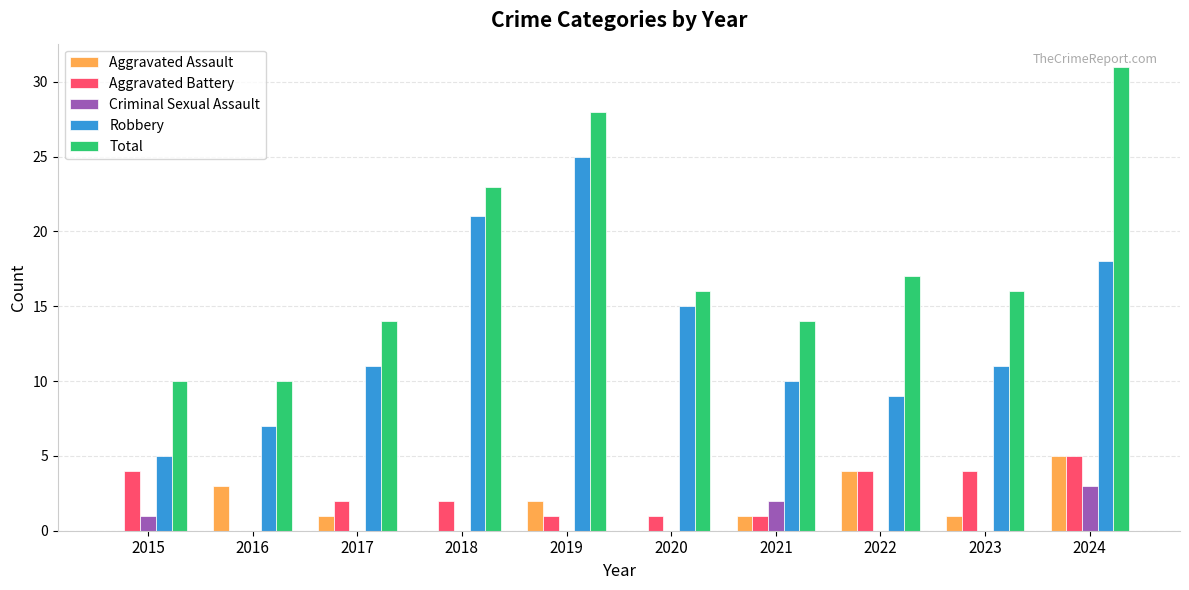

Between 2015 and 2017, which series saw the biggest shift?

Robbery